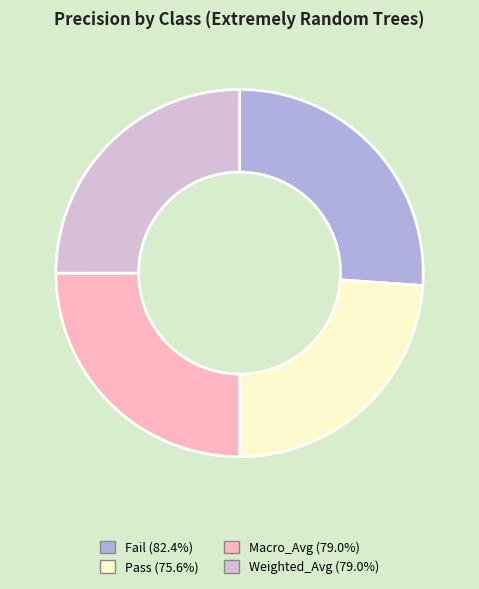

How many slices are in this pie chart?

4